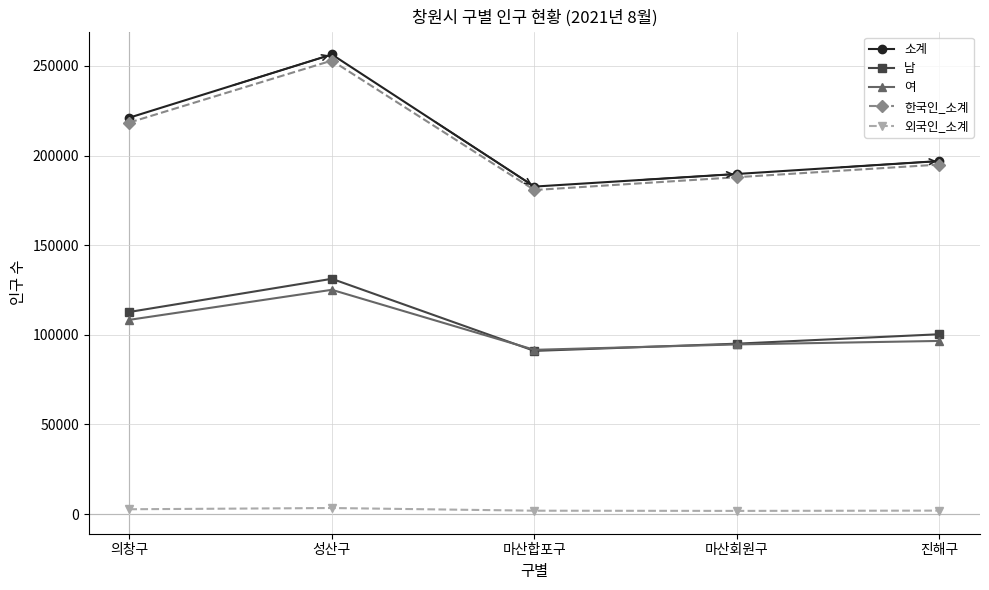

Which series has the widest spread of values?

소계